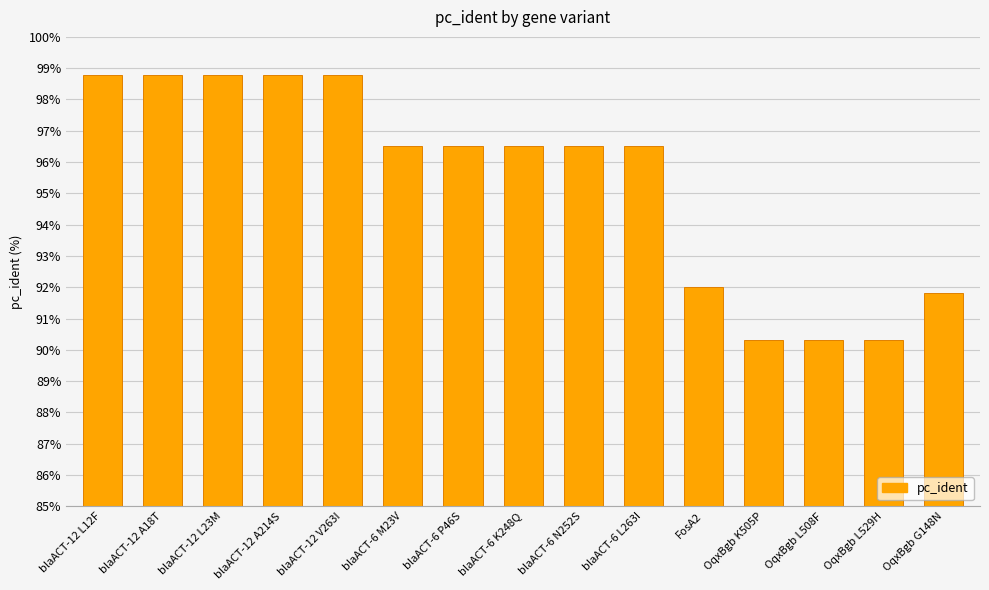

What is the maximum value shown in the chart?

98.8